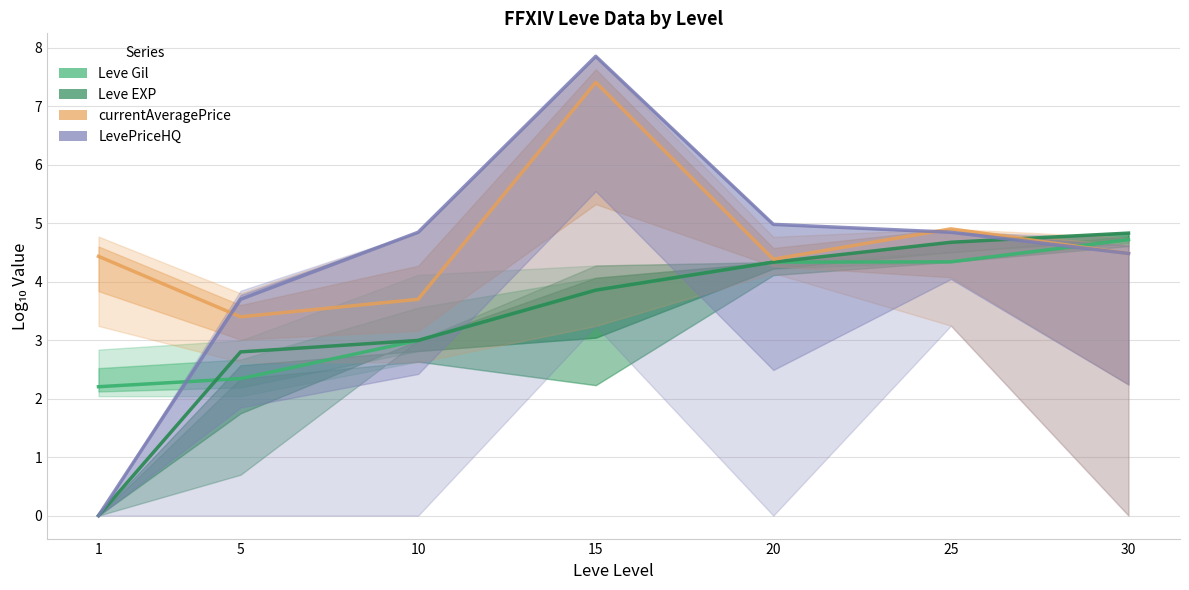

How many lines are shown in the chart?

4